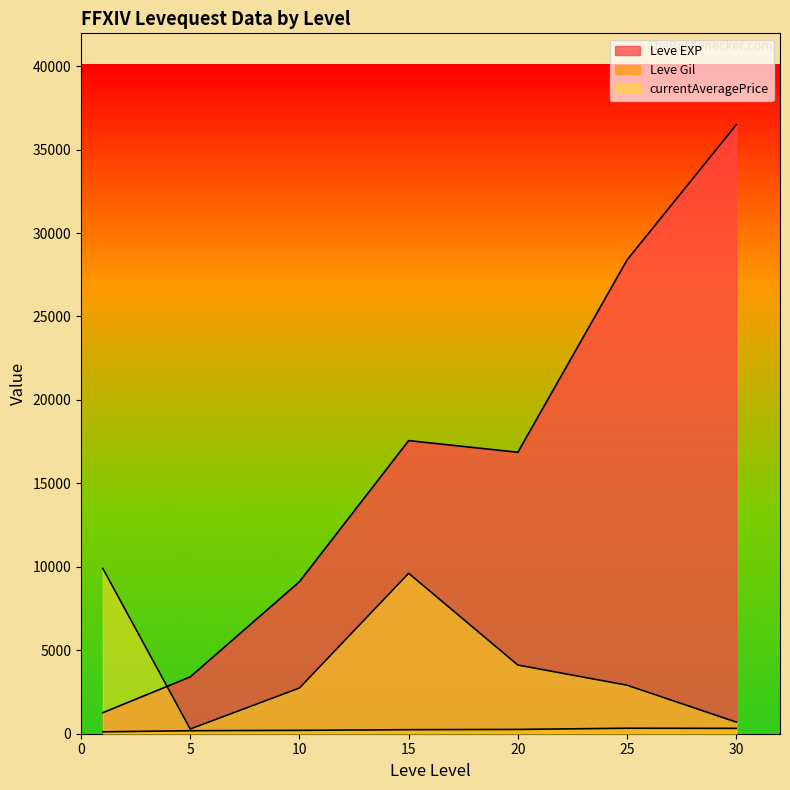

Is it true that Leve EXP equals 778 at 1?

False